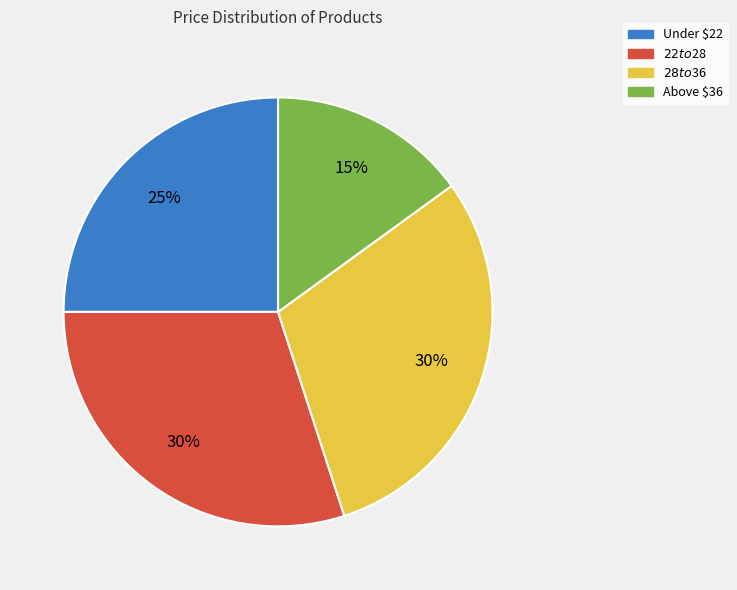

Is there a majority slice in this chart?

No